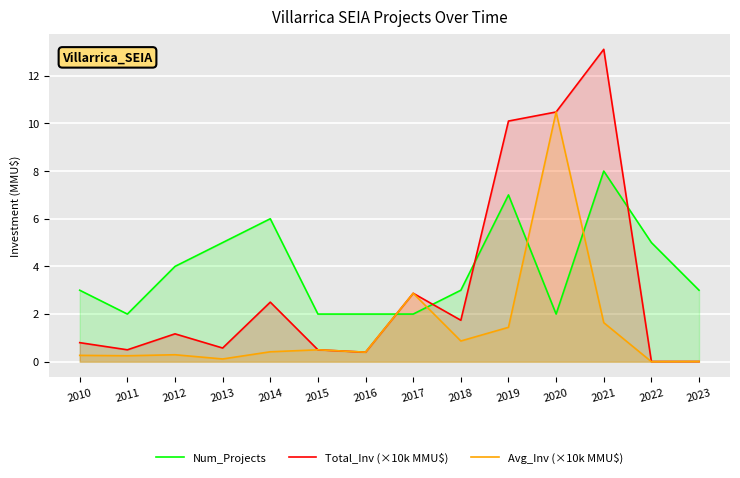

List the labels in order of Num_Projects value, largest first.

2021, 2019, 2014, 2013, 2022, 2012, 2010, 2018, 2023, 2011, 2015, 2016, 2017, 2020